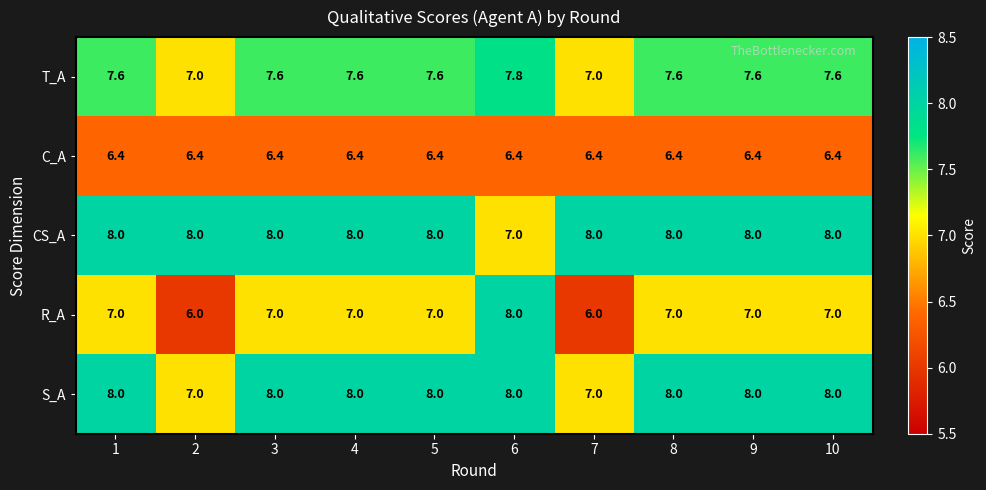

Which series has the widest spread of values?

R_A